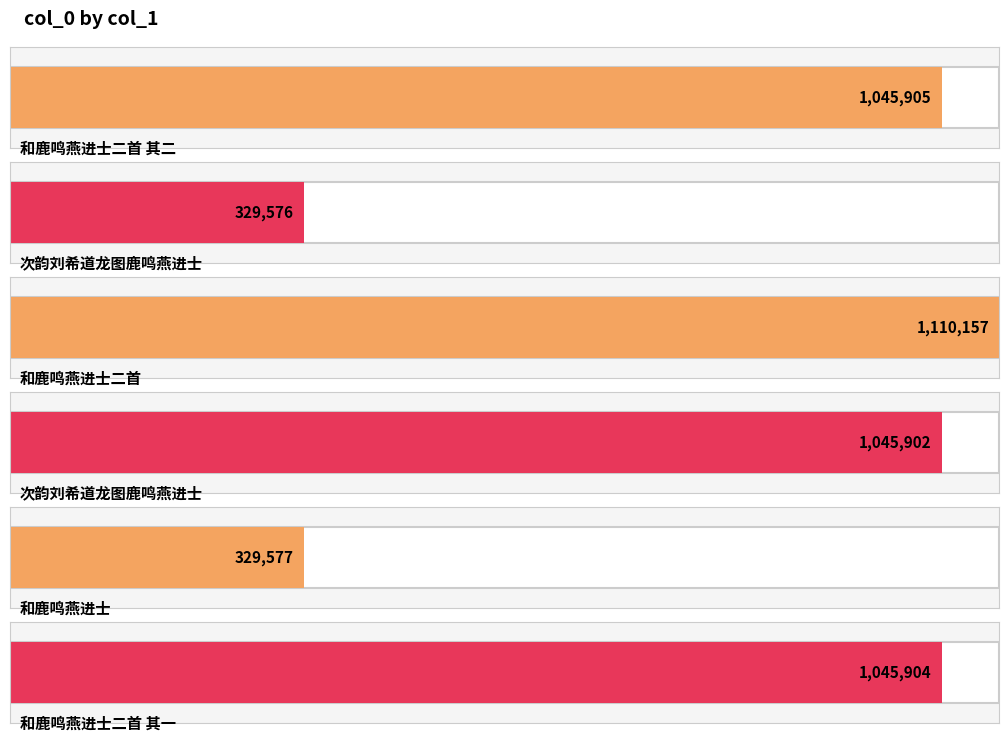

Reading left to right, list all the values displayed in this chart.

1045905	329576	1110157	1045902	329577	1045904